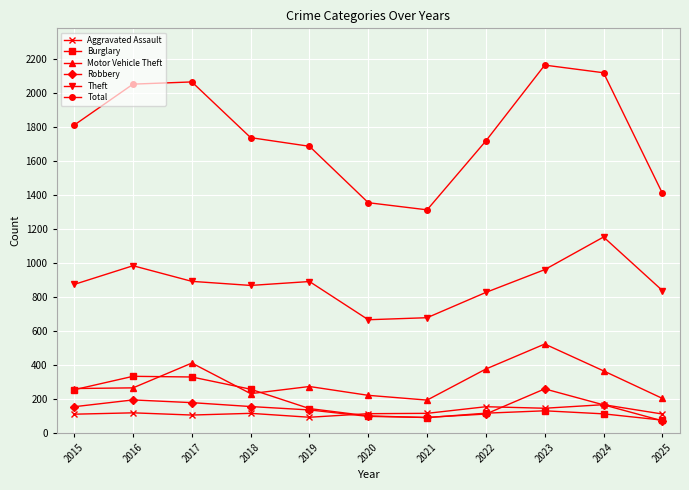

What are all the series names shown in the legend?

Aggravated Assault, Burglary, Motor Vehicle Theft, Robbery, Theft, Total